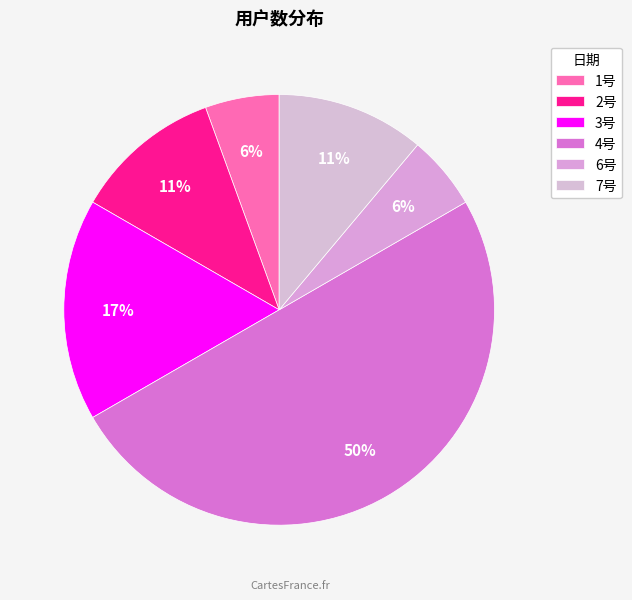

True or false: 7号 accounts for 11% of the total.

True